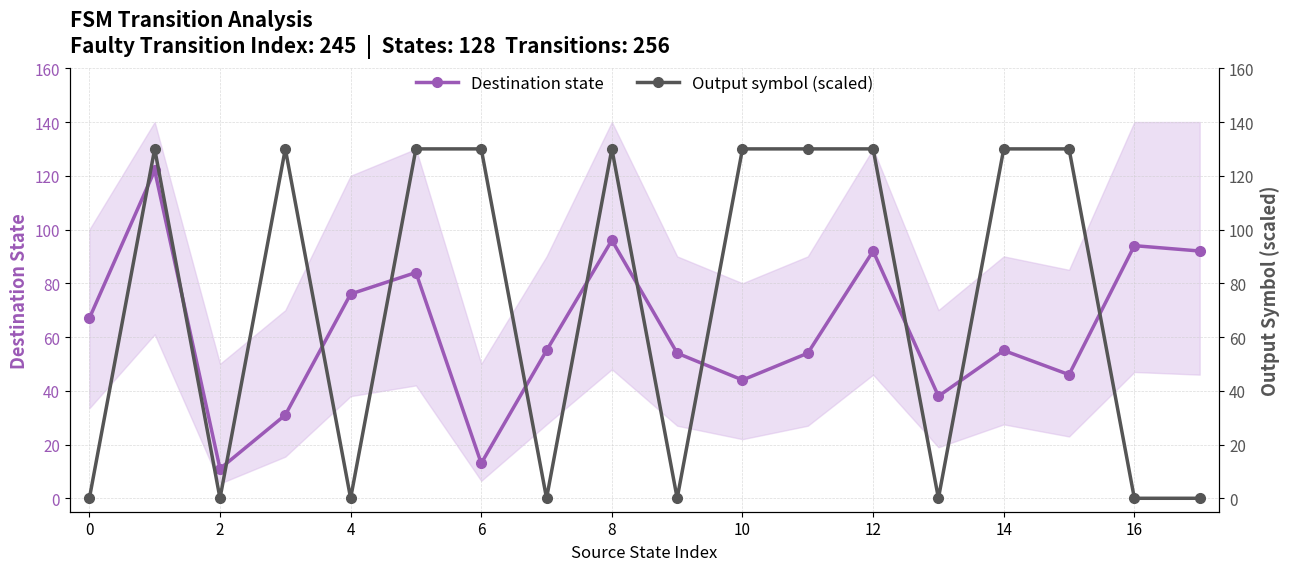

What is the maximum value for Destination state?

122